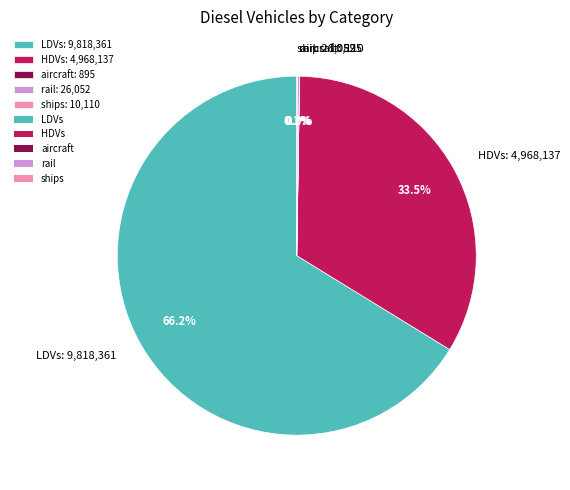

To the nearest percent, what percentage of the pie is LDVs?

66%